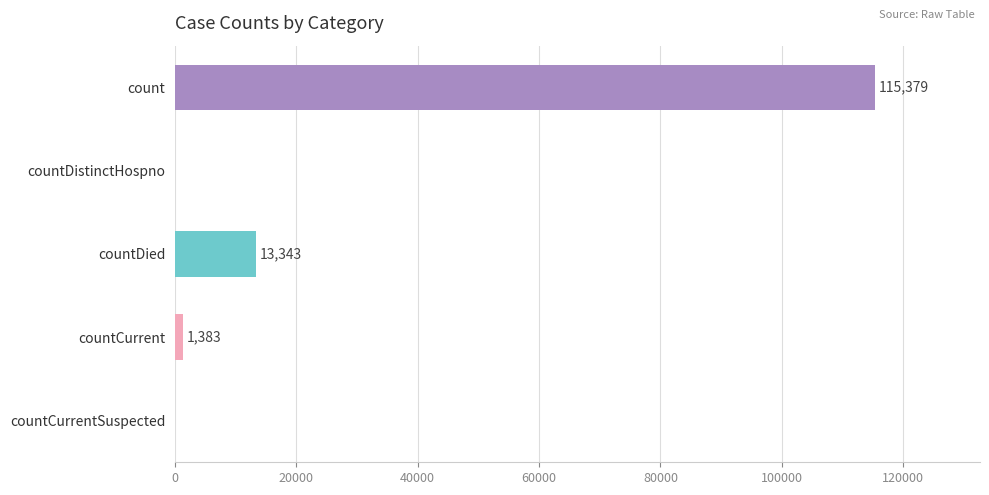

How many distinct data groups are displayed?

1